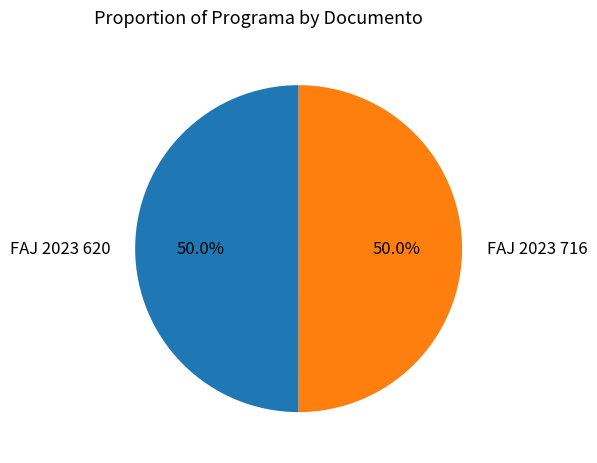

What is the total percentage of FAJ 2023 620 and FAJ 2023 716?

100.0%